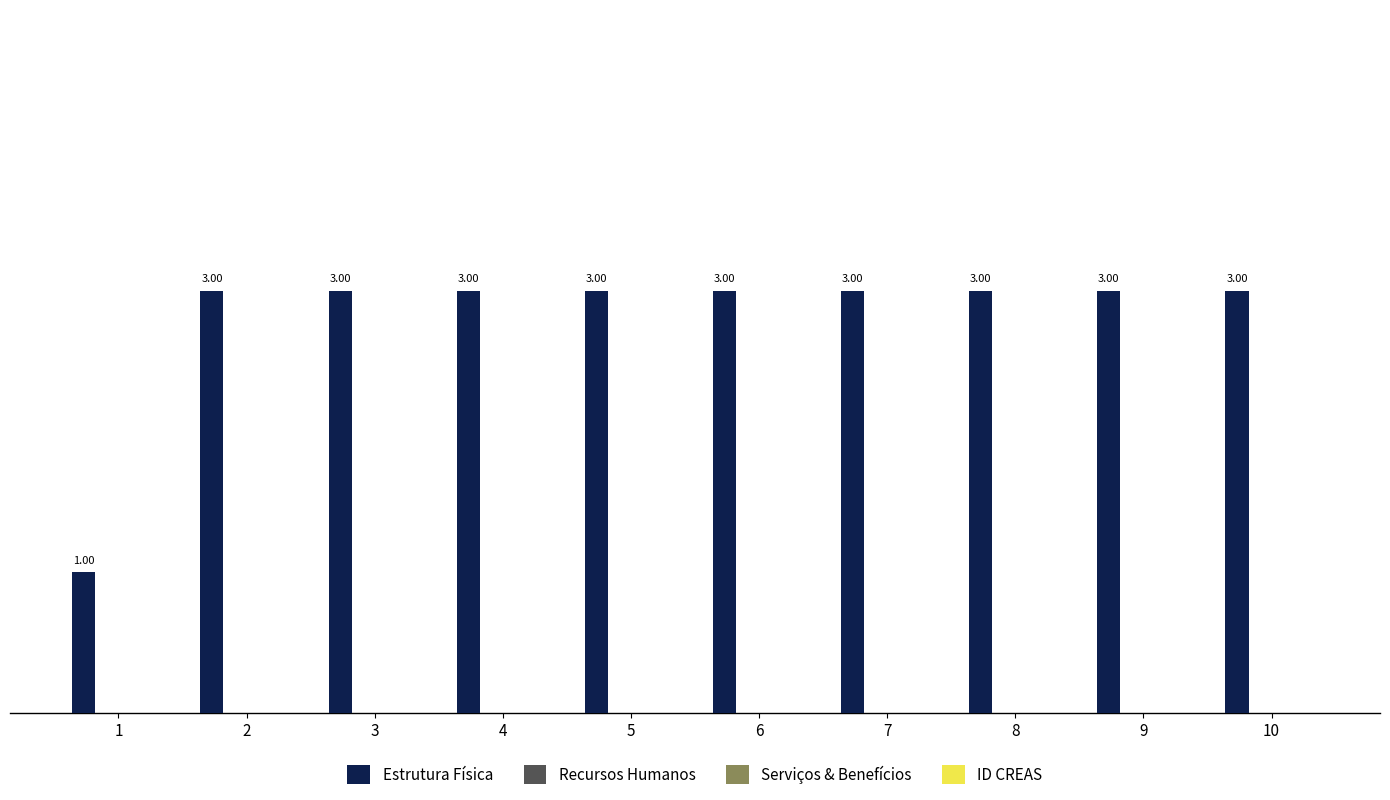

How many data points does each series have?

10